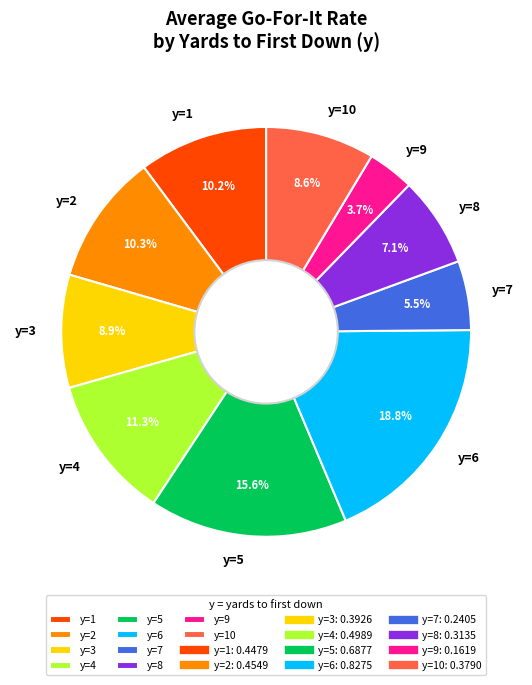

Which category has the smallest portion of the pie?

y=9